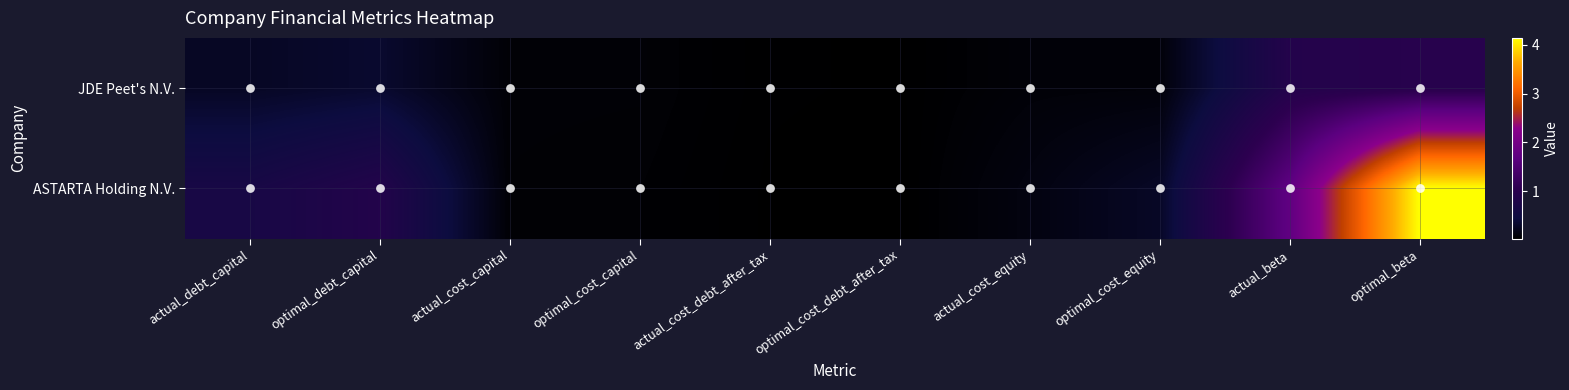

Reading left to right, what are all the values shown in this chart?

JDE Peet's N.V.: actual_debt_capital=0.3	optimal_debt_capital=0.3	actual_cost_capital=0.1	optimal_cost_capital=0.1	actual_cost_debt_after_tax=0.0	optimal_cost_debt_after_tax=0.0	actual_cost_equity=0.1	optimal_cost_equity=0.1	actual_beta=0.9	optimal_beta=1.0
ASTARTA Holding N.V.: actual_debt_capital=0.7	optimal_debt_capital=0.9	actual_cost_capital=0.1	optimal_cost_capital=0.1	actual_cost_debt_after_tax=0.0	optimal_cost_debt_after_tax=0.0	actual_cost_equity=0.1	optimal_cost_equity=0.3	actual_beta=1.7	optimal_beta=4.1